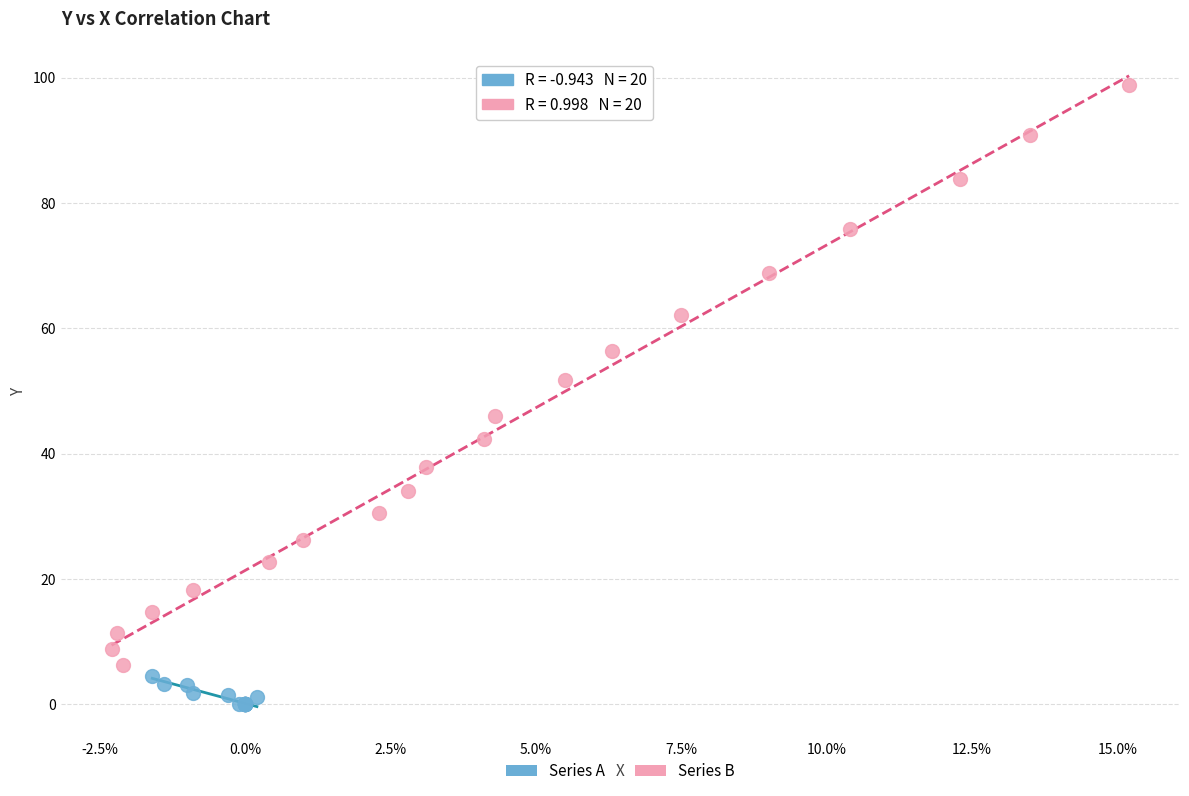

What are all the series names shown in the legend?

Series A, Series B